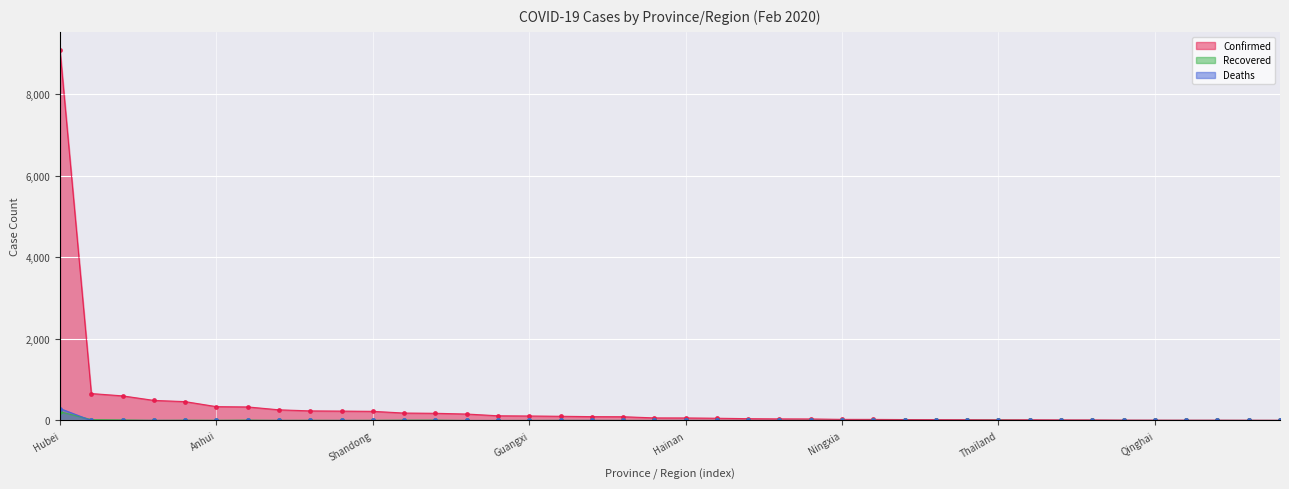

What is the difference between the highest and lowest values at Beijing?

182